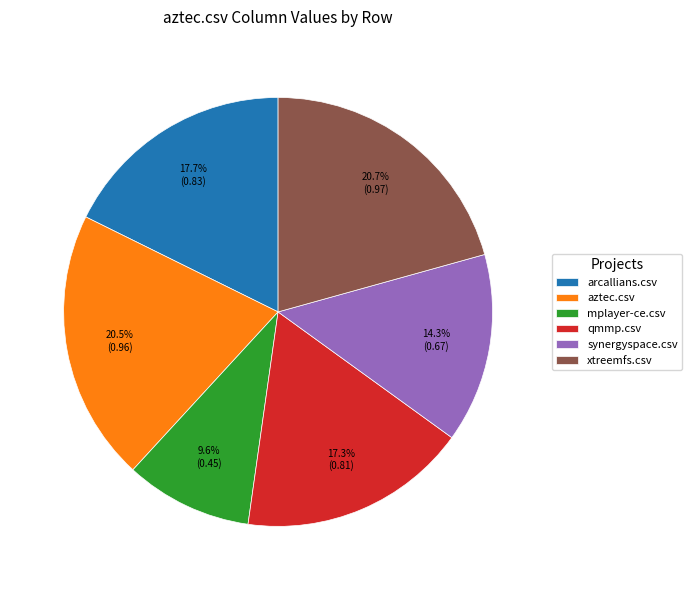

Count the number of slices in the pie.

6